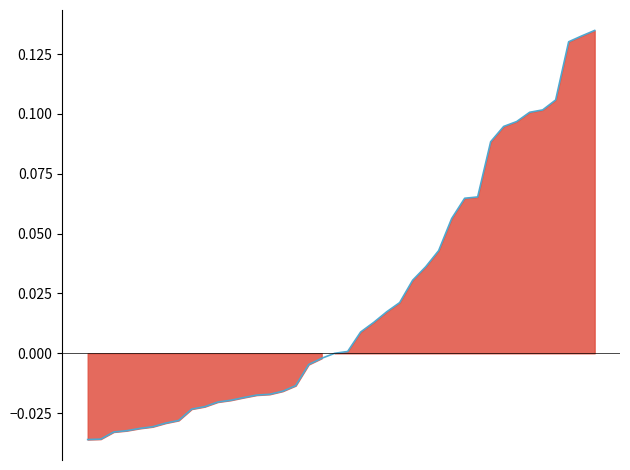

Reading left to right, transcribe all the data shown in this chart.

-0.0	-0.0	-0.0	-0.0	-0.0	-0.0	-0.0	-0.0	-0.0	-0.0	-0.0	-0.0	-0.0	-0.0	-0.0	-0.0	-0.0	-0.0	-0.0	0.0	0.0	0.0	0.0	0.0	0.0	0.0	0.0	0.0	0.1	0.1	0.1	0.1	0.1	0.1	0.1	0.1	0.1	0.1	0.1	0.1